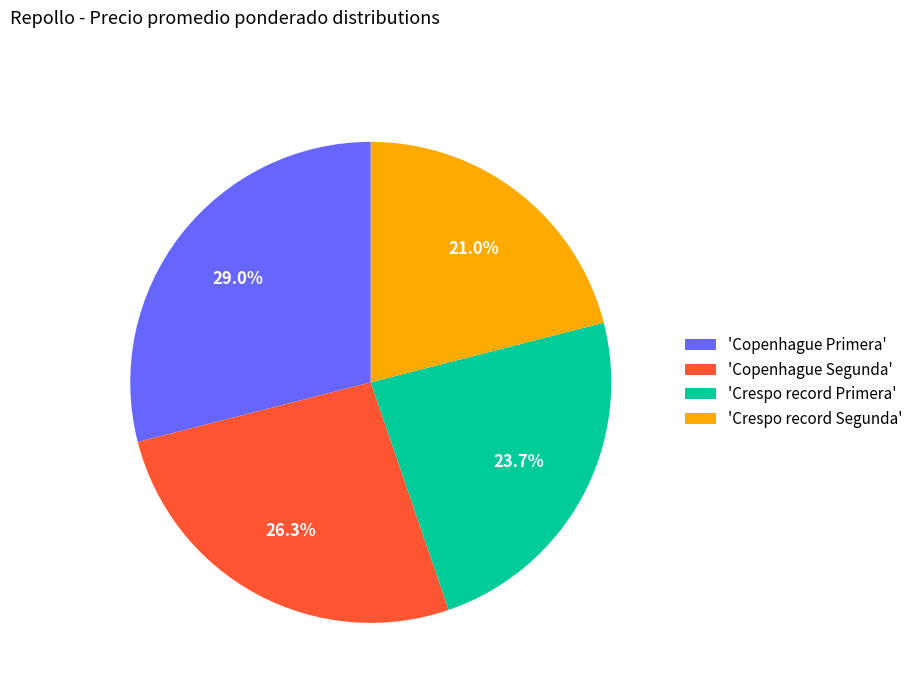

Count the number of slices in the pie.

4